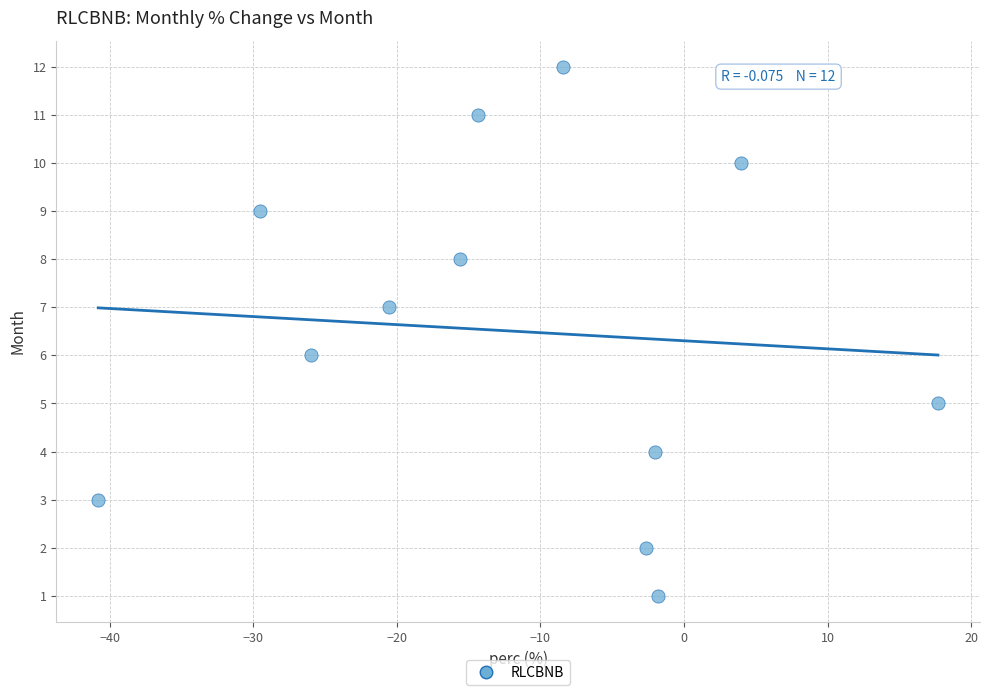

What is the range of Y values (max minus min)?

11